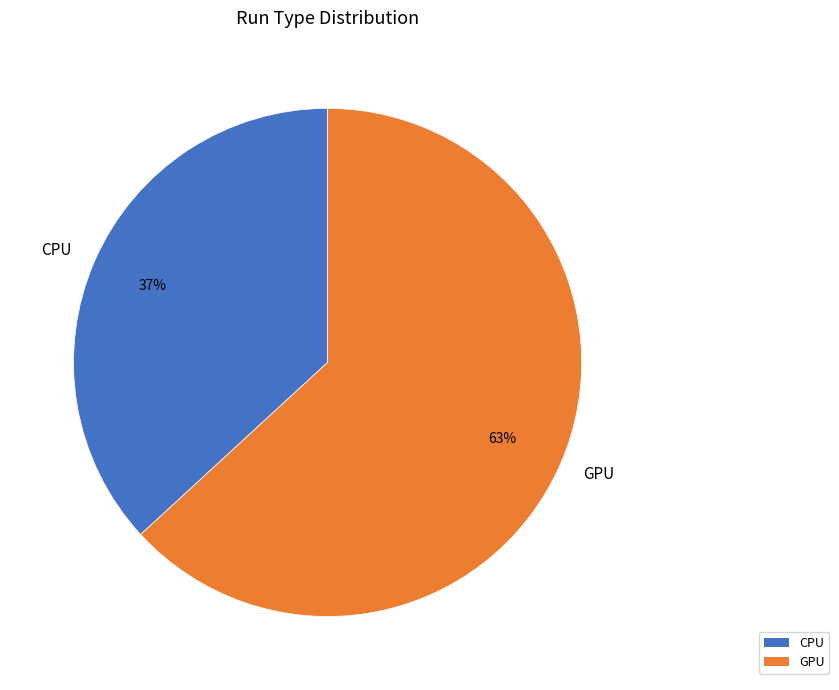

To the nearest percent, what is the difference between the CPU and GPU slice percentages?

26%